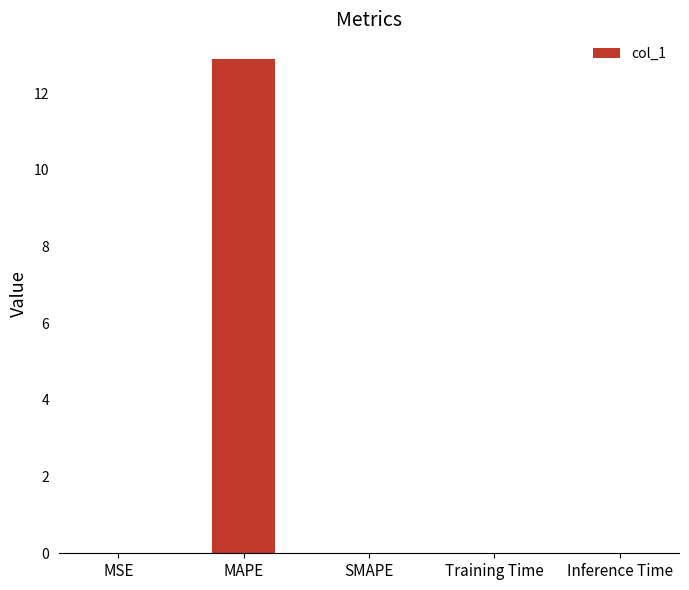

Which label corresponds to the largest value in the chart?

MAPE